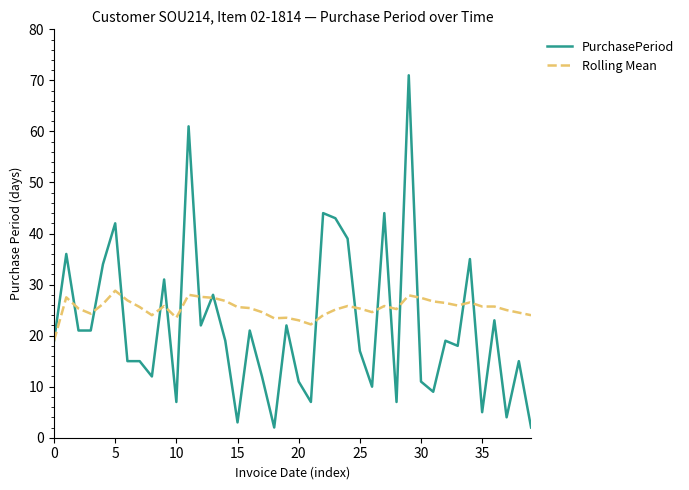

What is the minimum value shown in the chart?

2.0